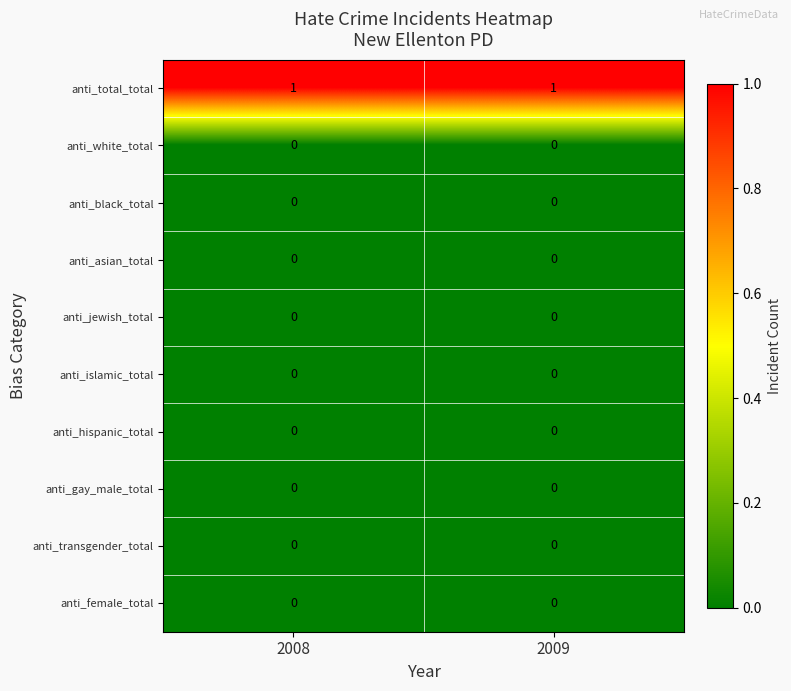

Which series has the largest total across all categories?

anti_total_total